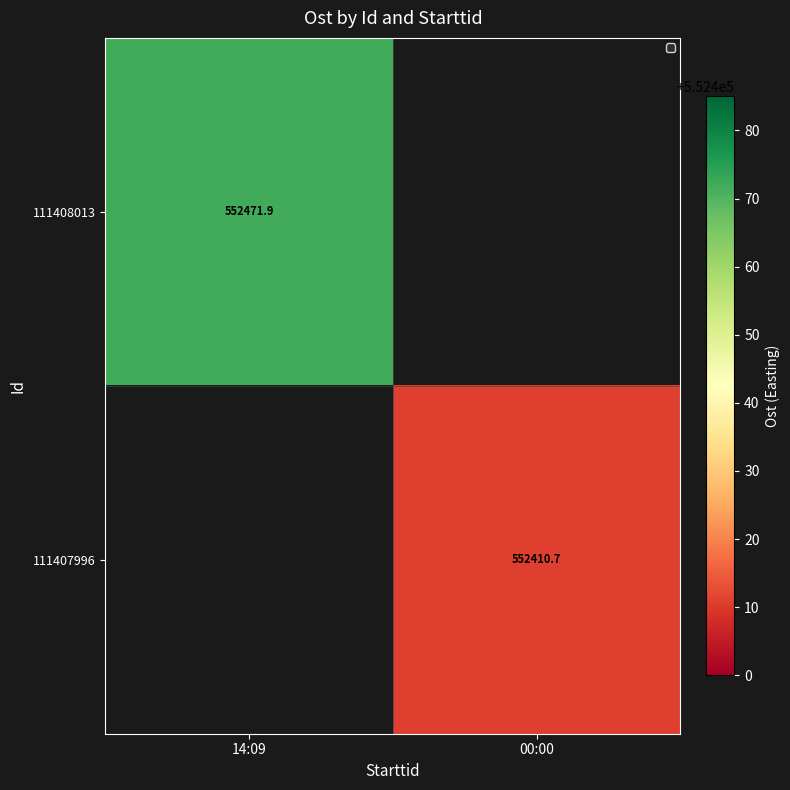

What is the maximum value shown in the chart?

552471.9